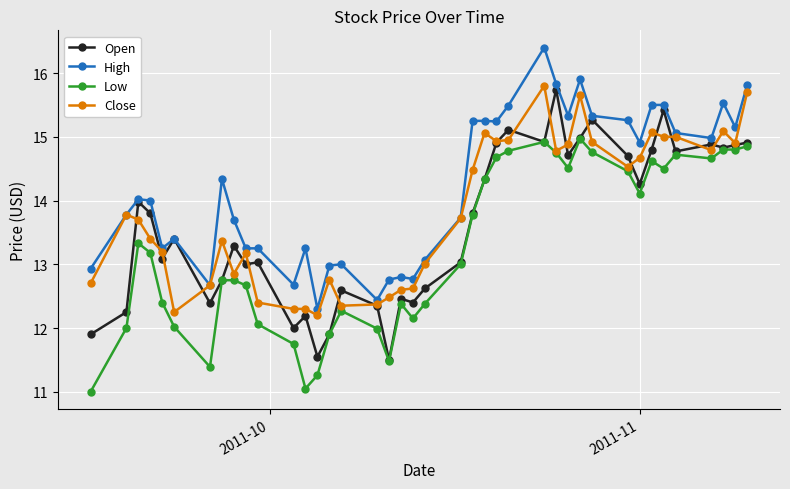

How many categories are shown in the chart?

40